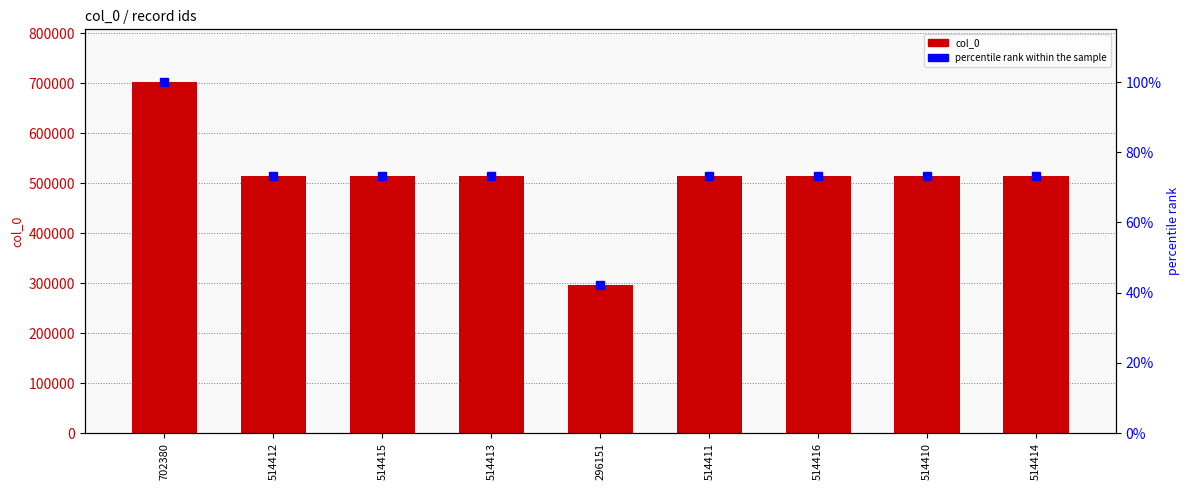

What position from the right is 514410?

2